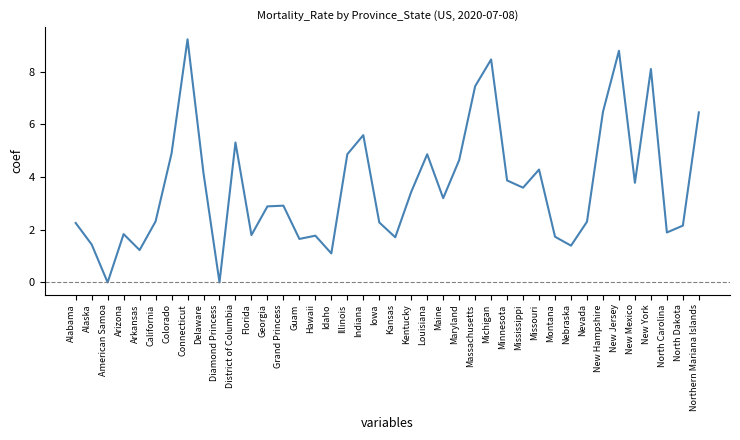

What position from the right is Iowa?

21